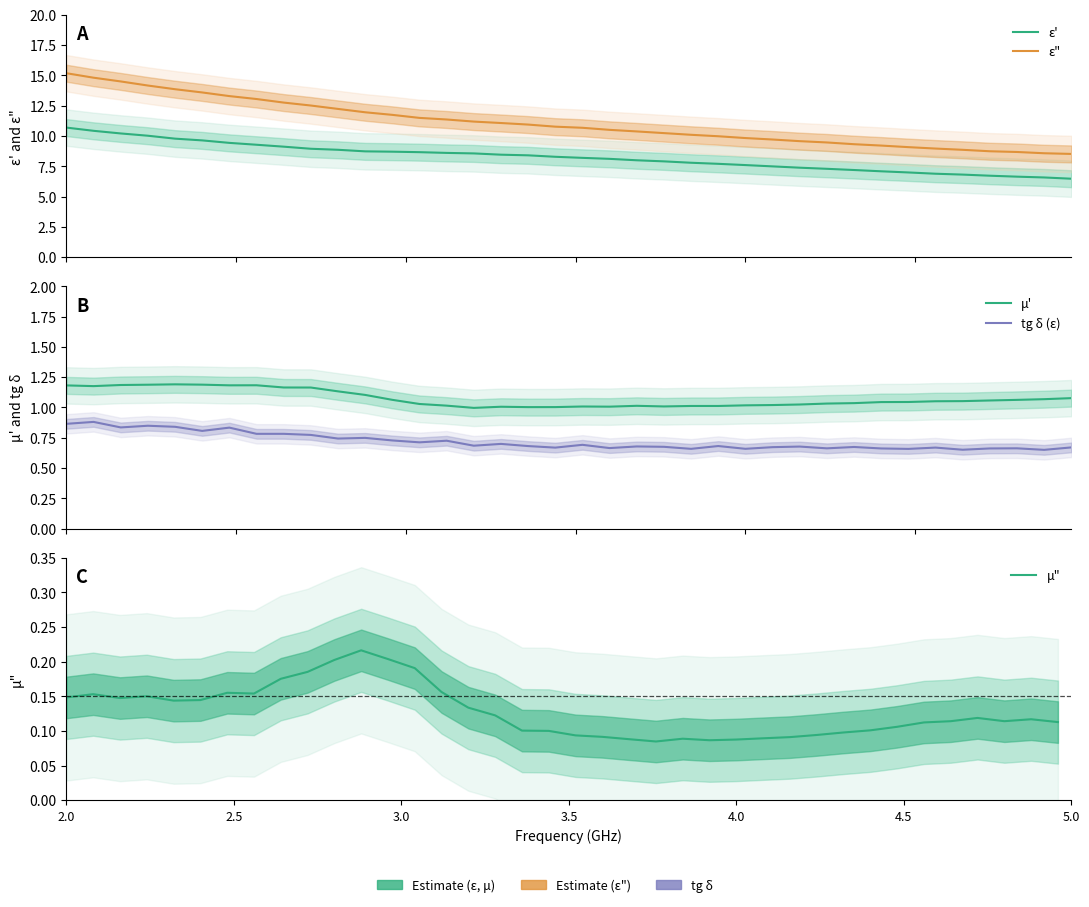

How many series are shown in this chart?

5